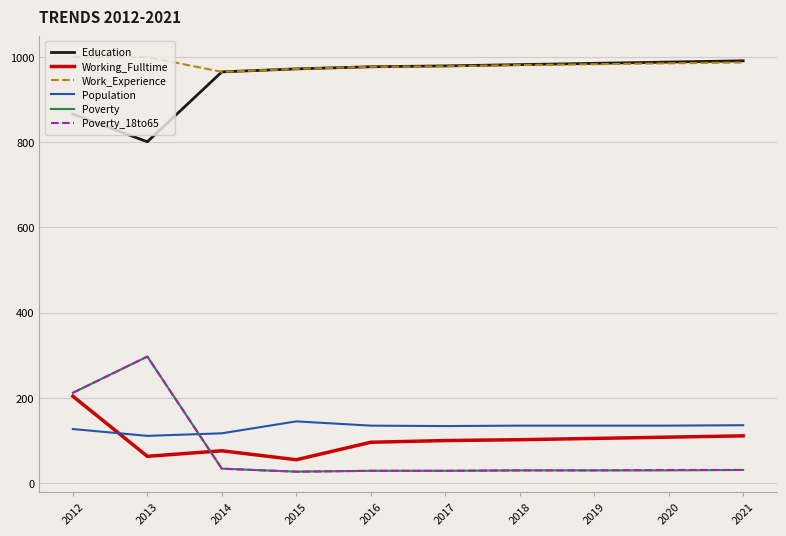

True or false: Poverty_18to65 and Work_Experience cross at least once.

False